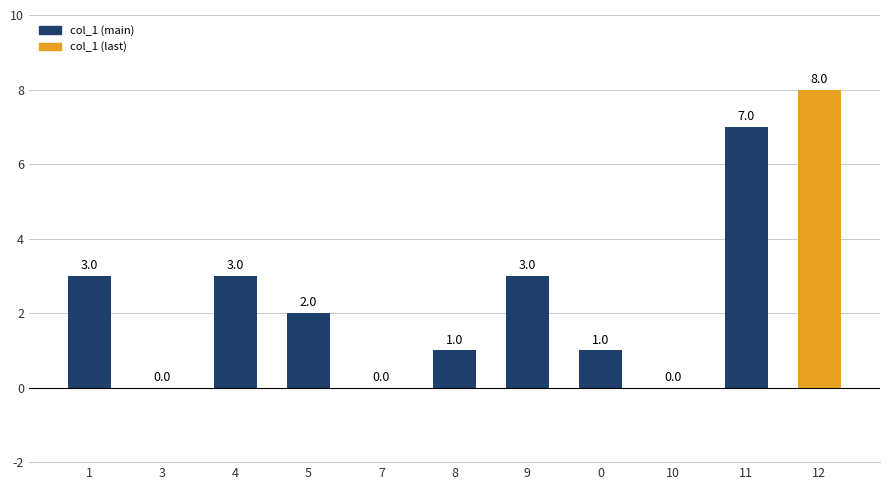

How many values are between 0 and 3?

9